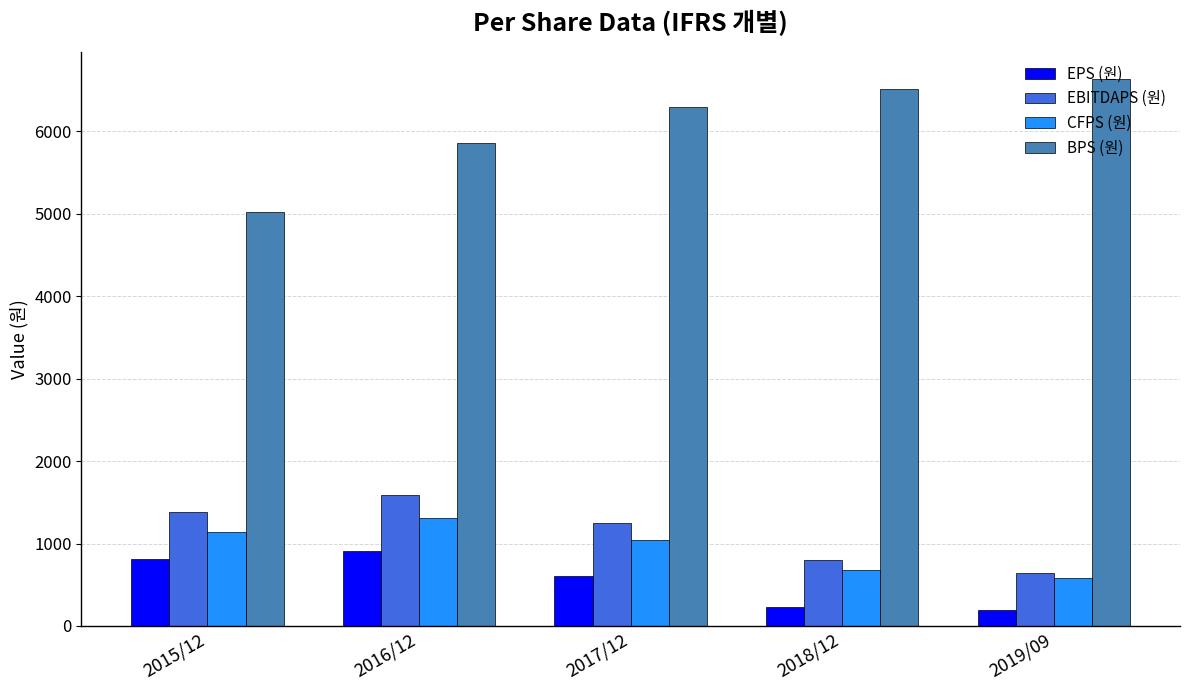

What is the lowest value of the EBITDAPS (원) series?

640